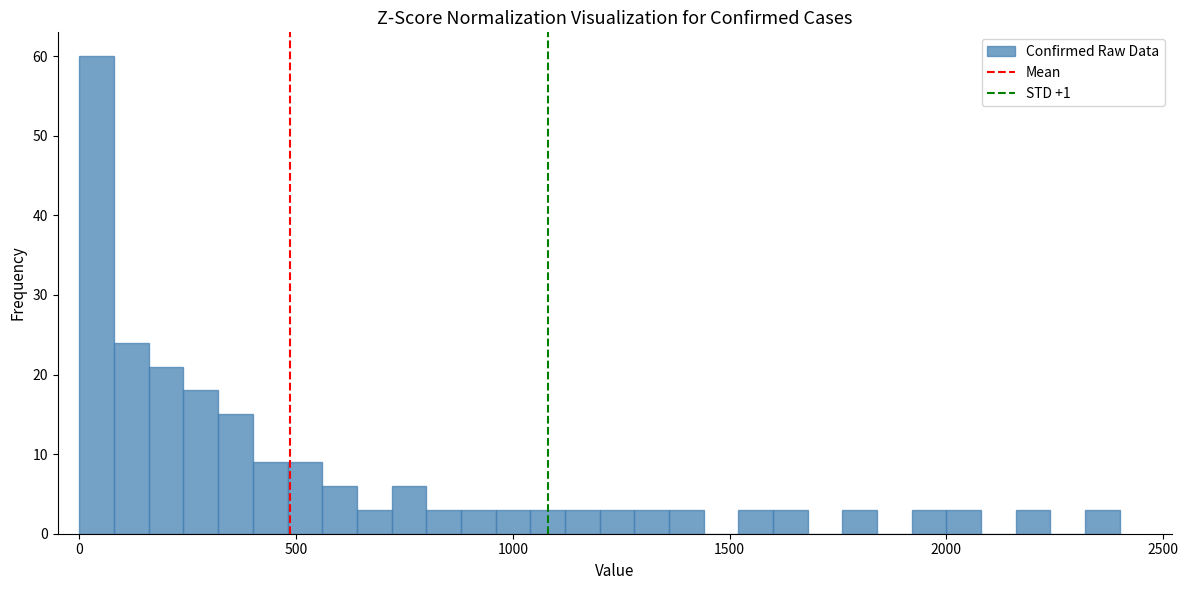

Read against the x-axis, roughly where is the centre of the tallest bar?

50